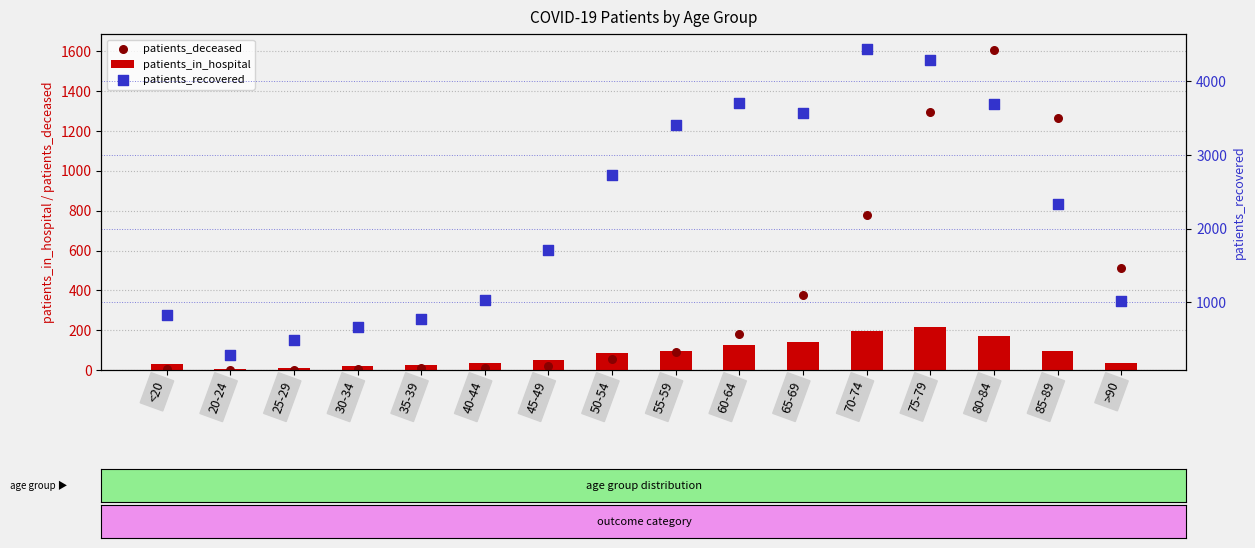

What are all the series names shown in the legend?

patients_in_hospital, patients_deceased, patients_recovered